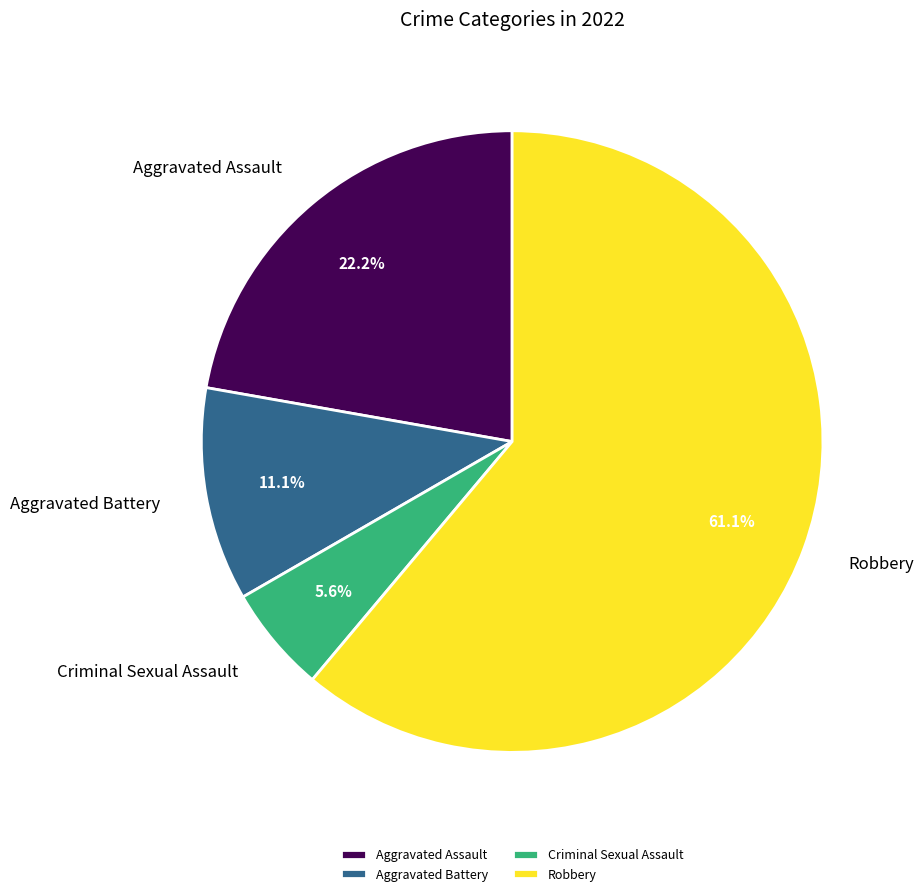

Do Criminal Sexual Assault and Robbery together represent more than half of the pie?

Yes